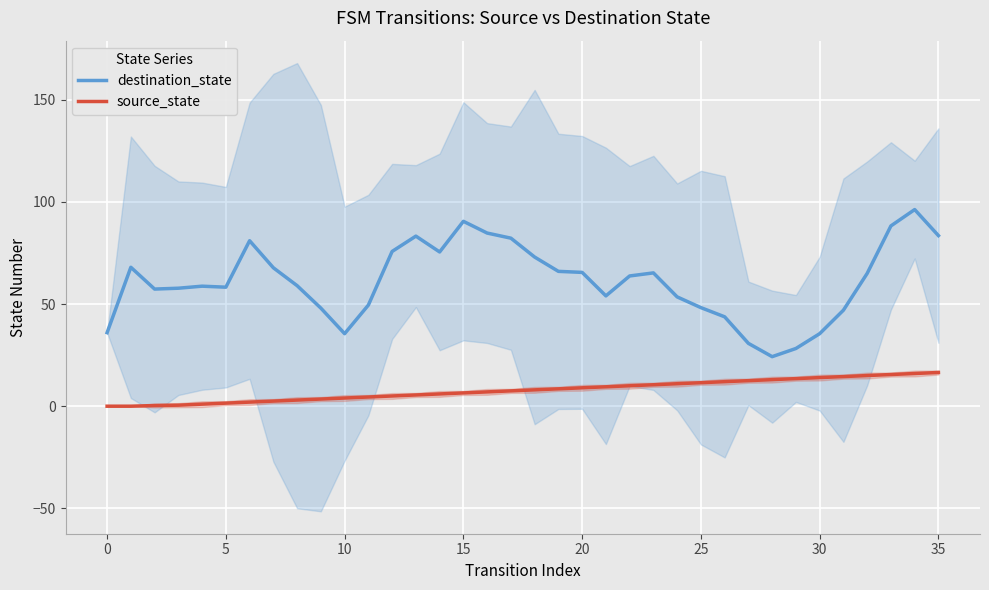

At which category is the sum across all series the highest?

34